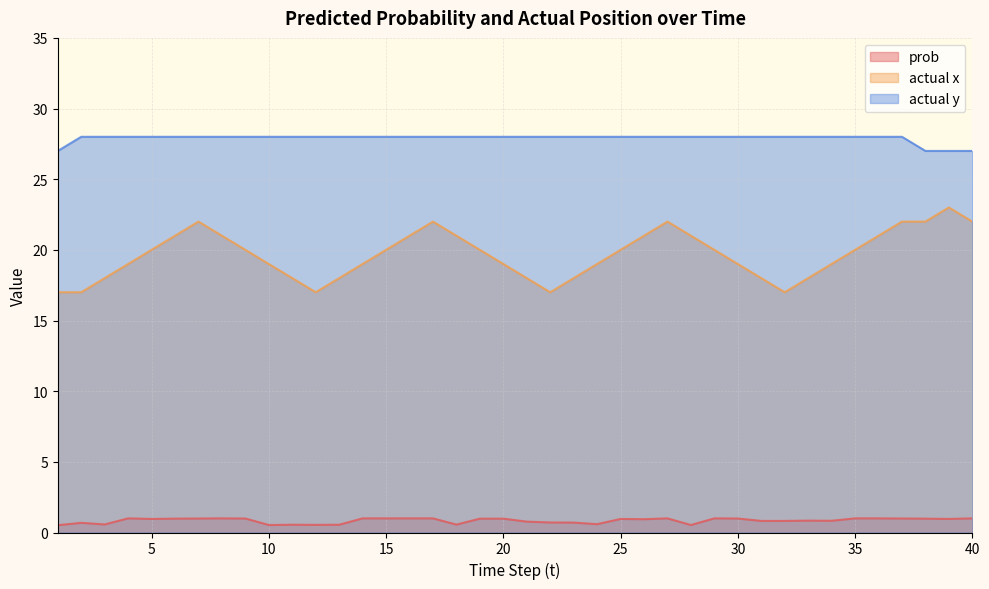

Is it true that actual y equals 28.0 at 3?

True